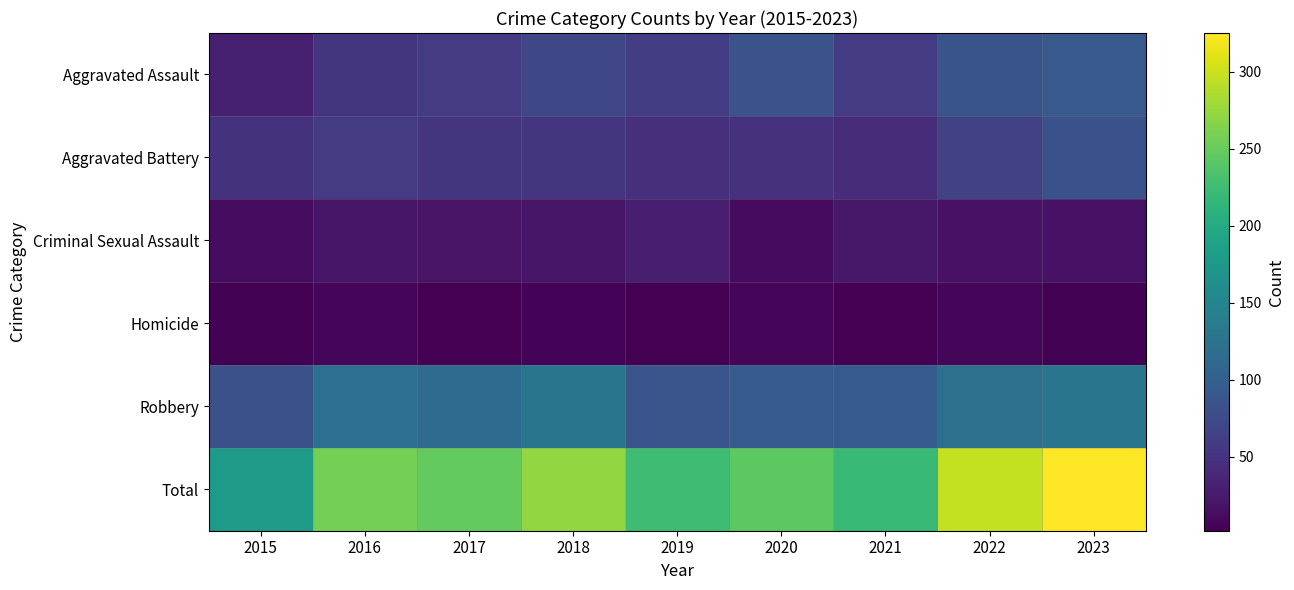

At how many categories does at least one series exceed 65?

9